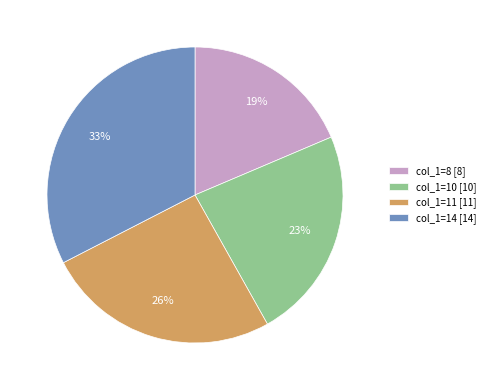

To the nearest percent, what is the average slice percentage?

25%